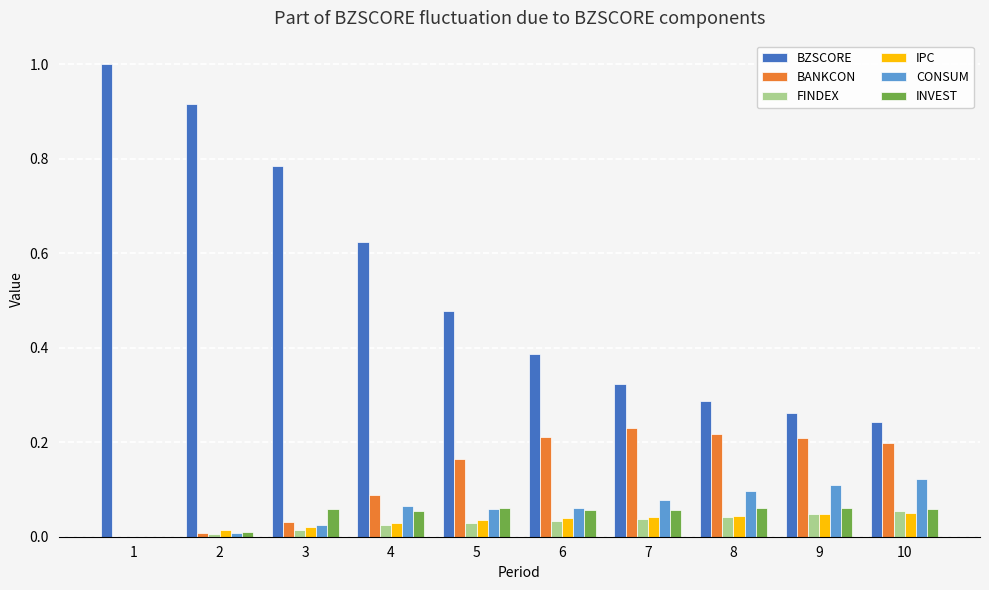

What is the maximum value for BZSCORE?

1.0